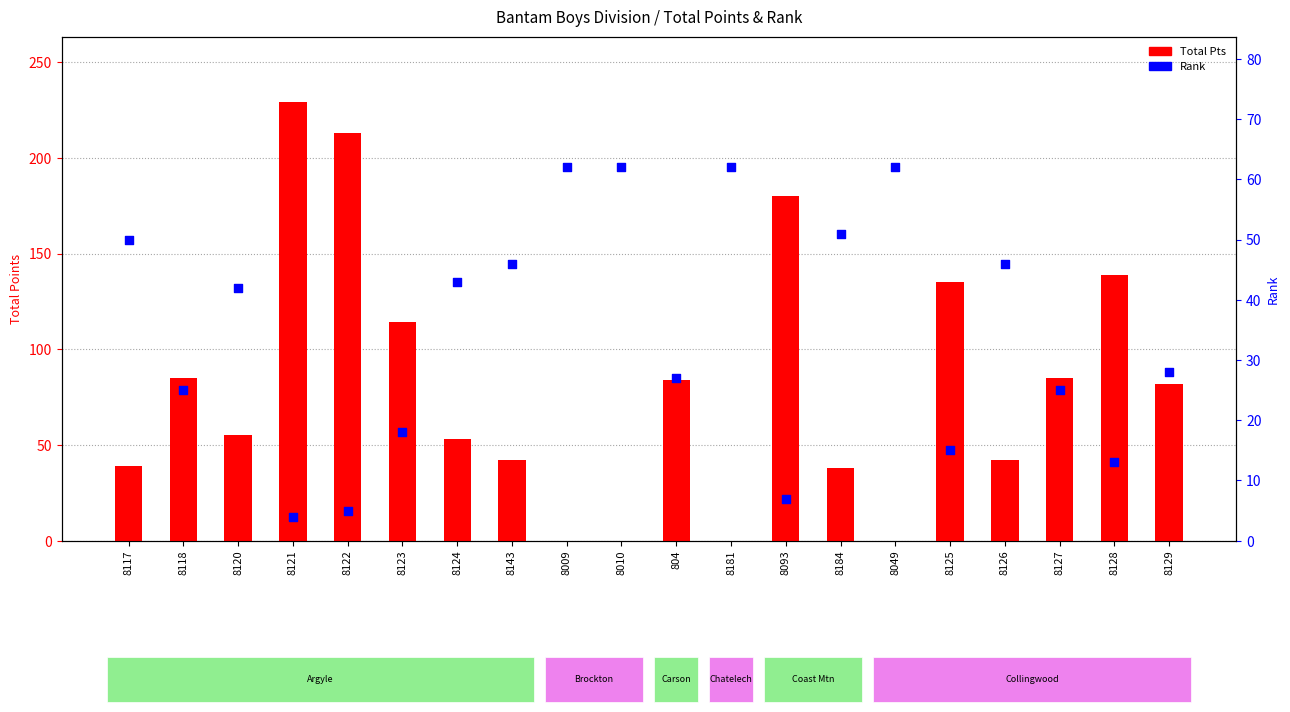

What is the total value across all series at 8128?

152